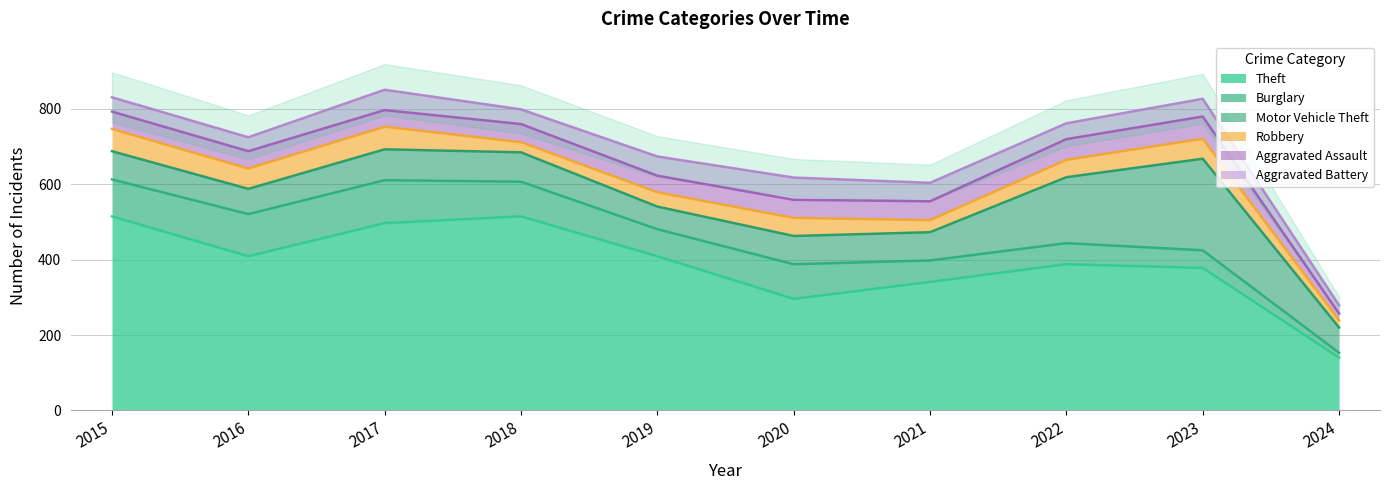

The Aggravated Assault series shows 4 at 2024. True or false?

False